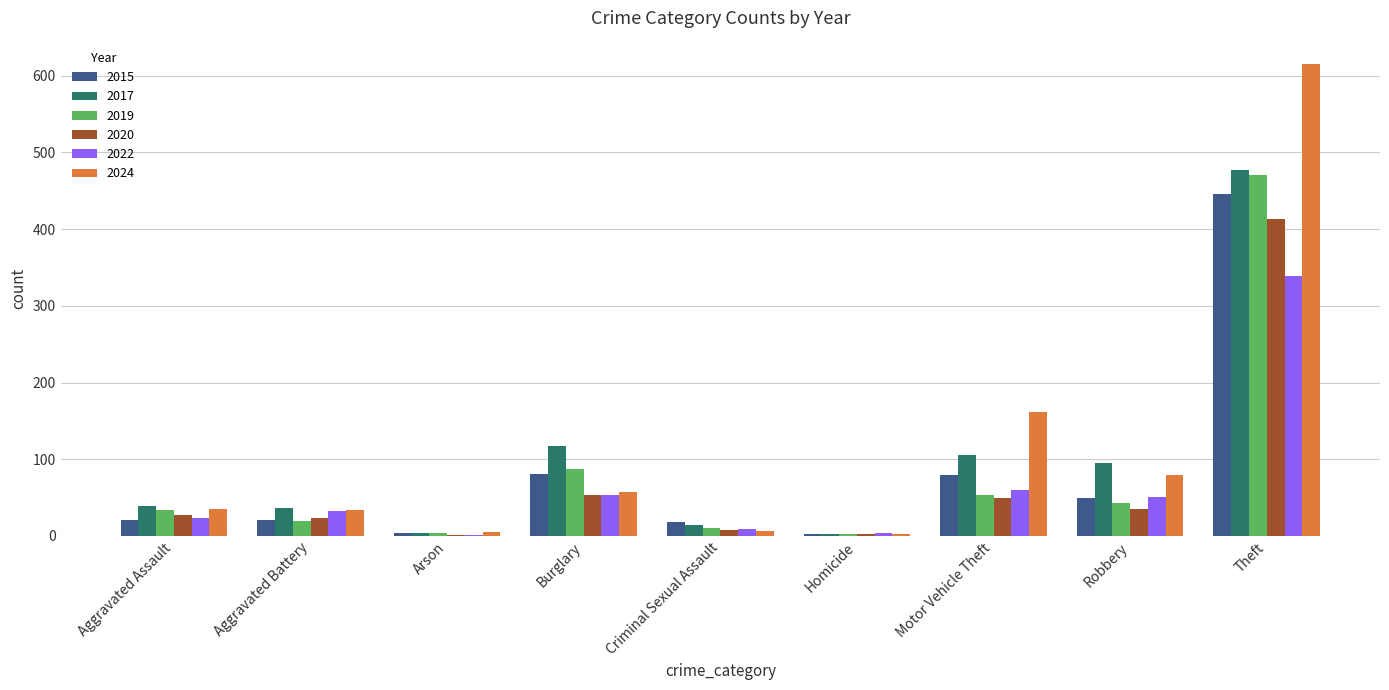

What is the highest value of the 2019 series?

471